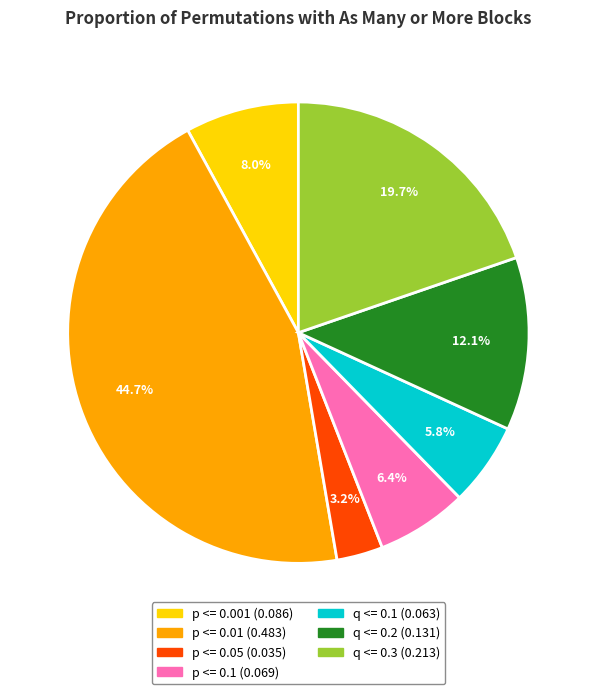

Is the sum of q <= 0.3 and p <= 0.05 greater than half?

No